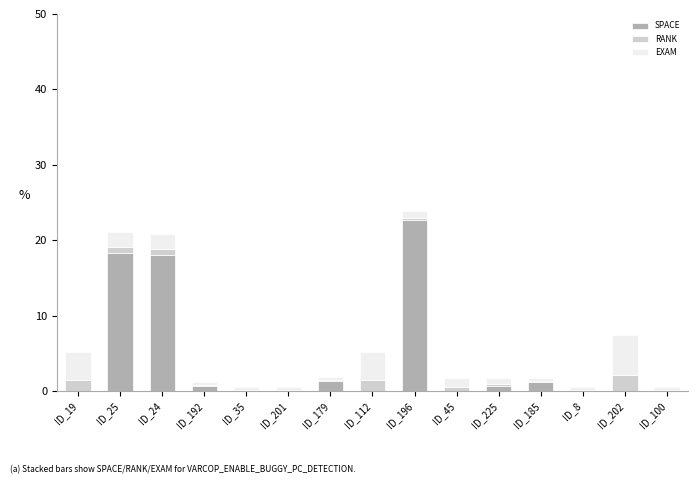

What is the total value across all series at ID_19?

5.1